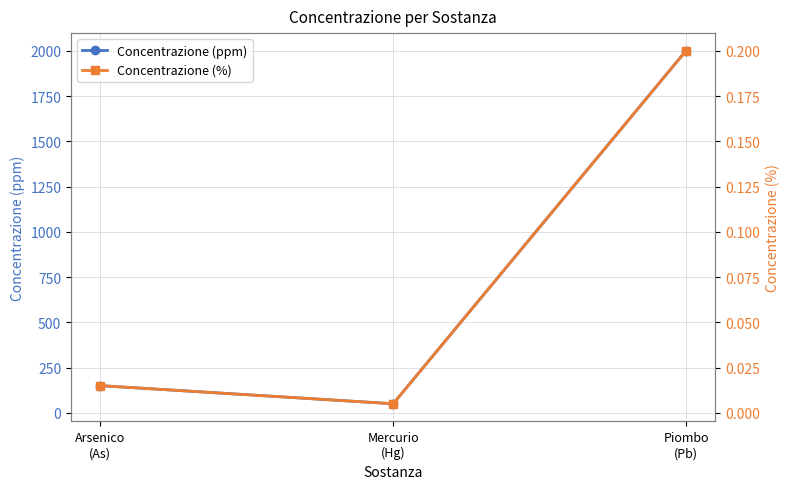

What is the spread (max minus min) of values at Mercurio
(Hg)?

50.0